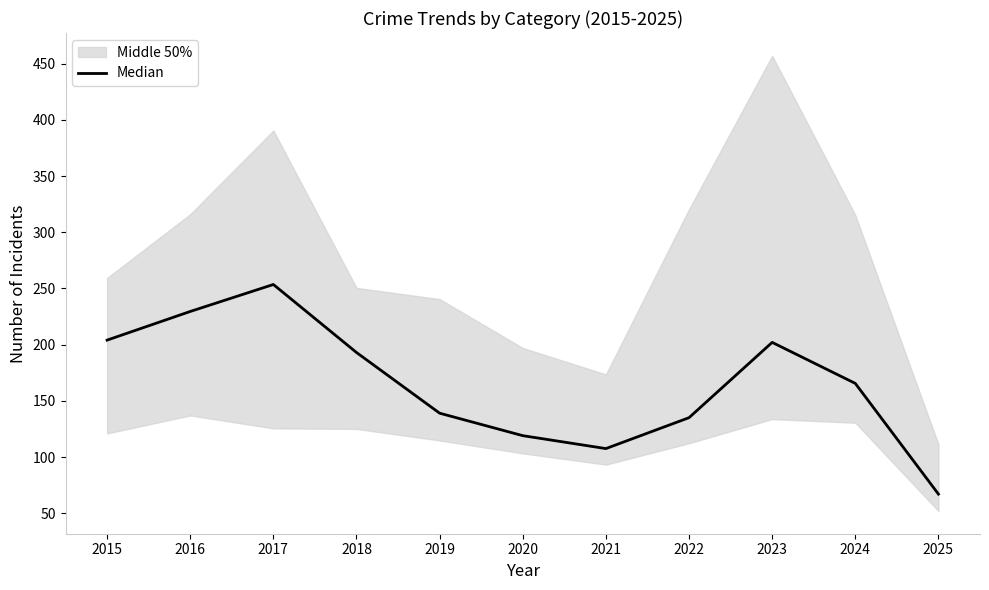

Reading right to left, transcribe all the data shown in this chart.

67.0	165.5	202.0	135.0	107.5	119.0	139.0	193.0	253.5	229.5	204.0